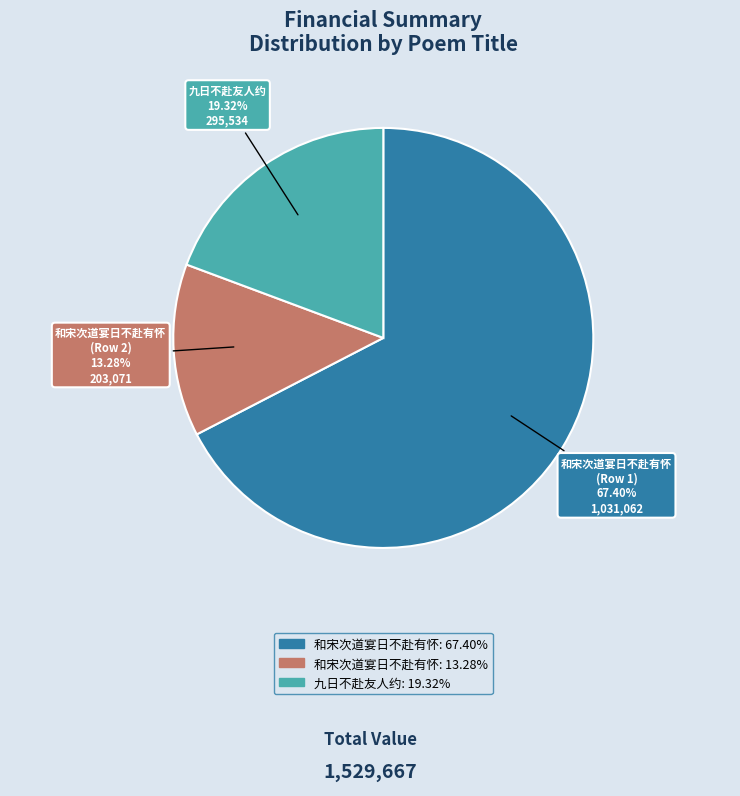

How many slices are in this pie chart?

3